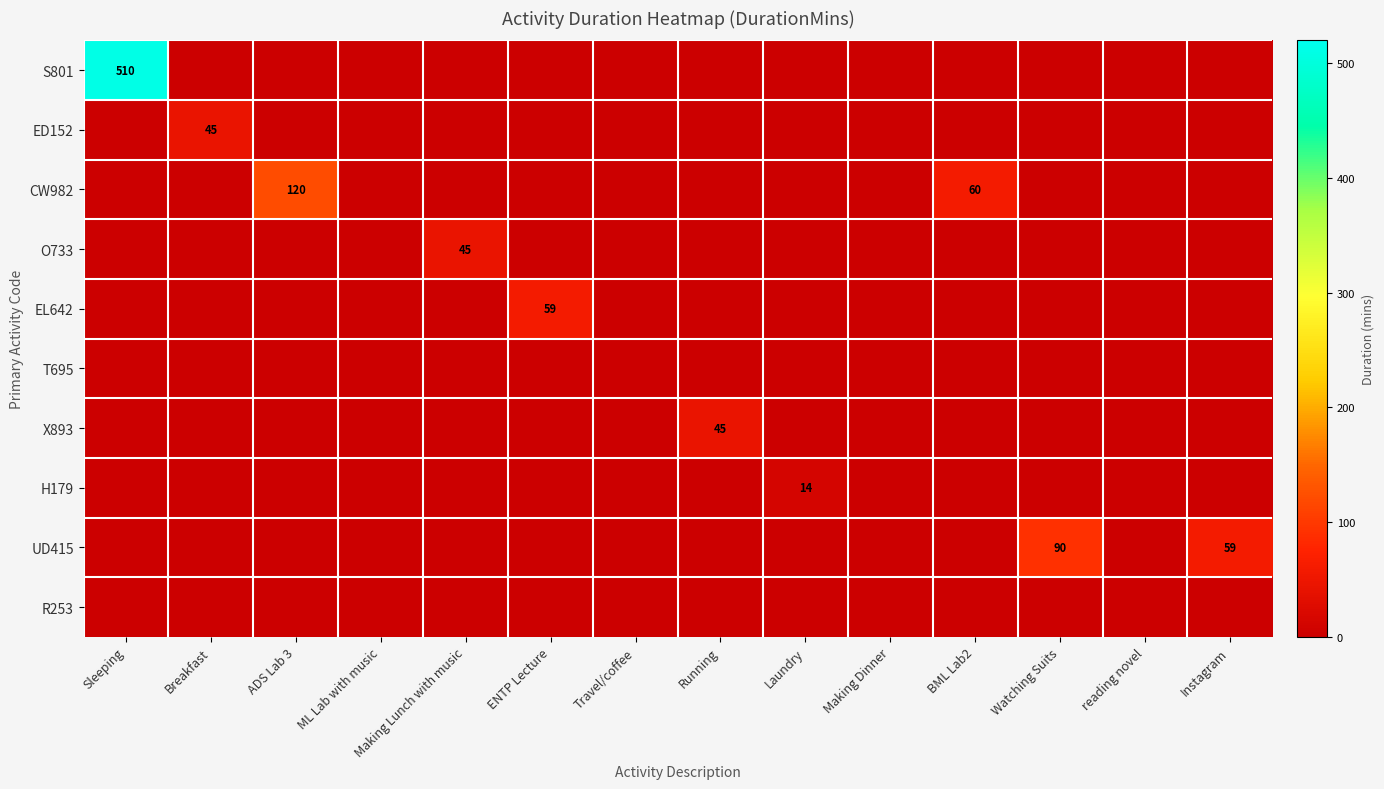

At which label is R253 closest to 0?

Sleeping